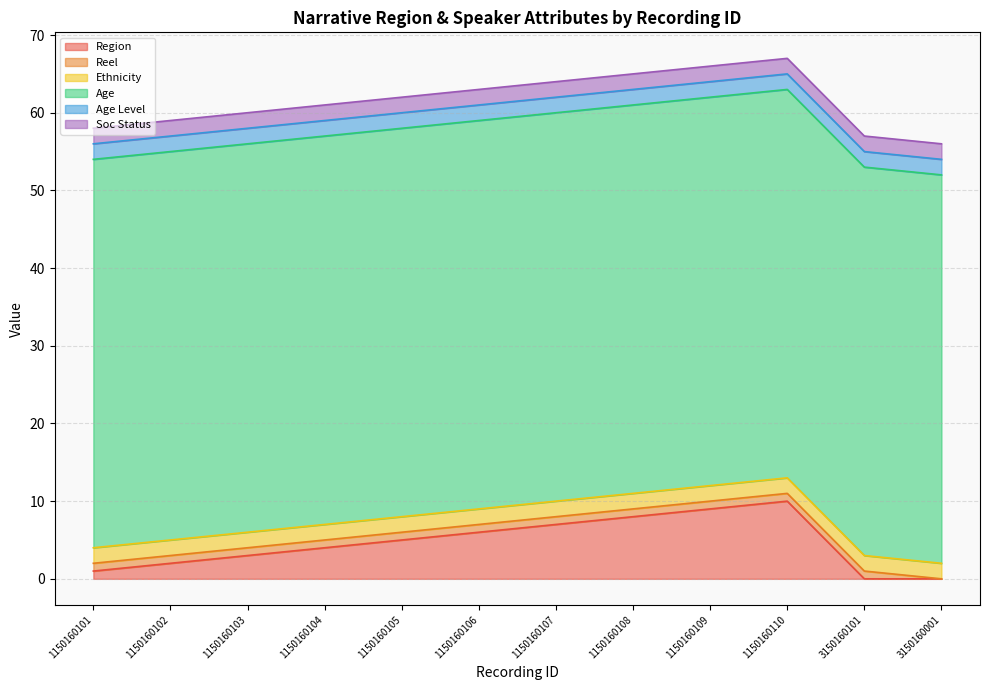

True or false: Ethnicity has more than 1 points higher than both neighbors.

False